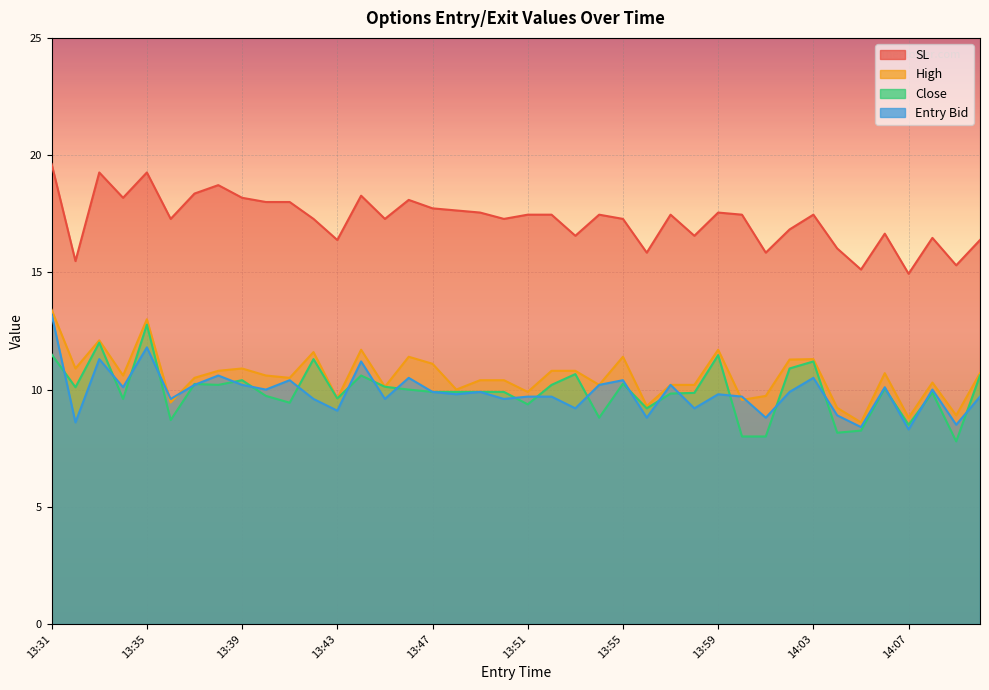

At which label does entry_bid reach its minimum?

14:07